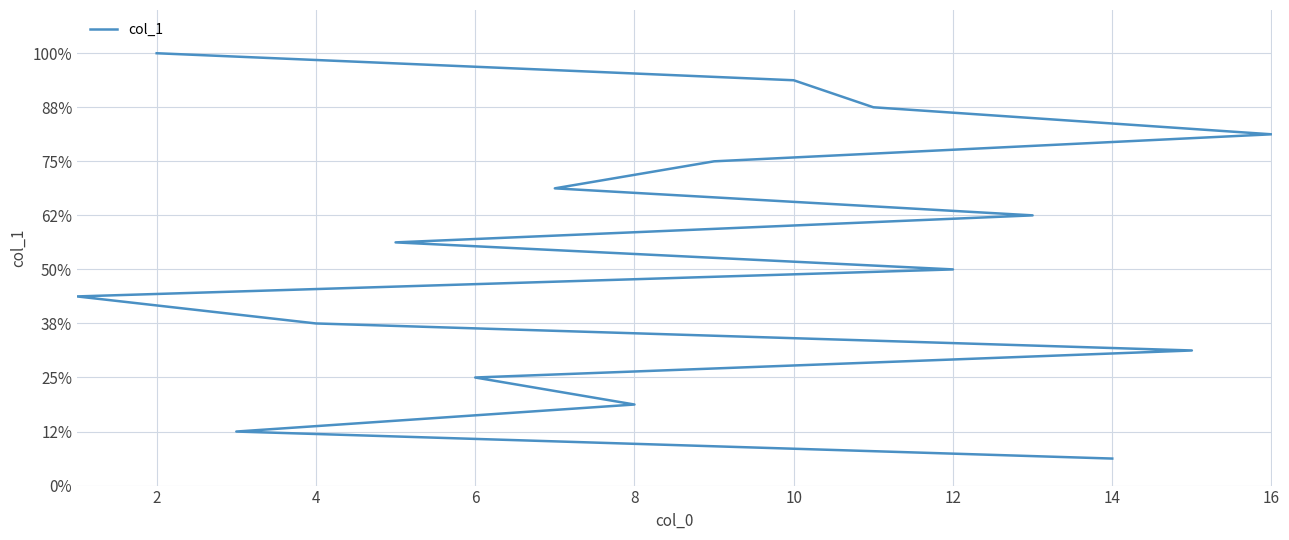

How many data points does each series have?

16